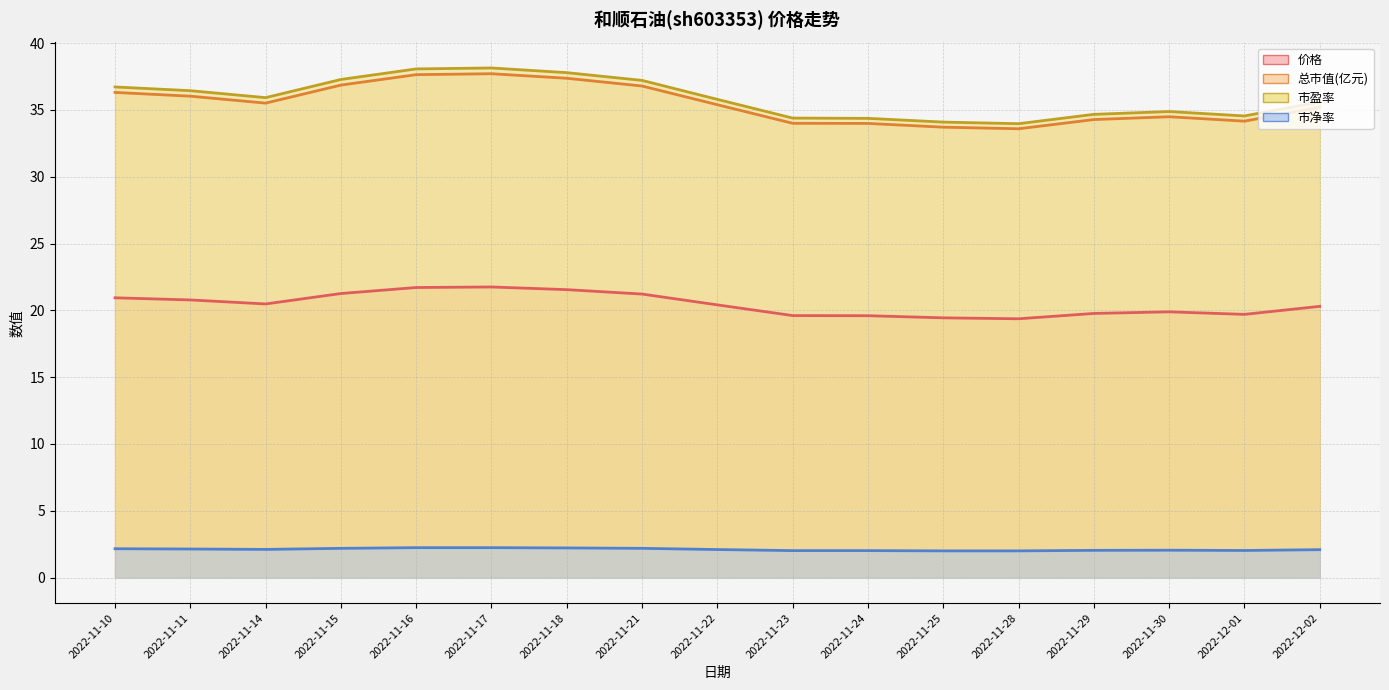

Which category has the highest value in the 总市值(亿元) series?

2022-11-17